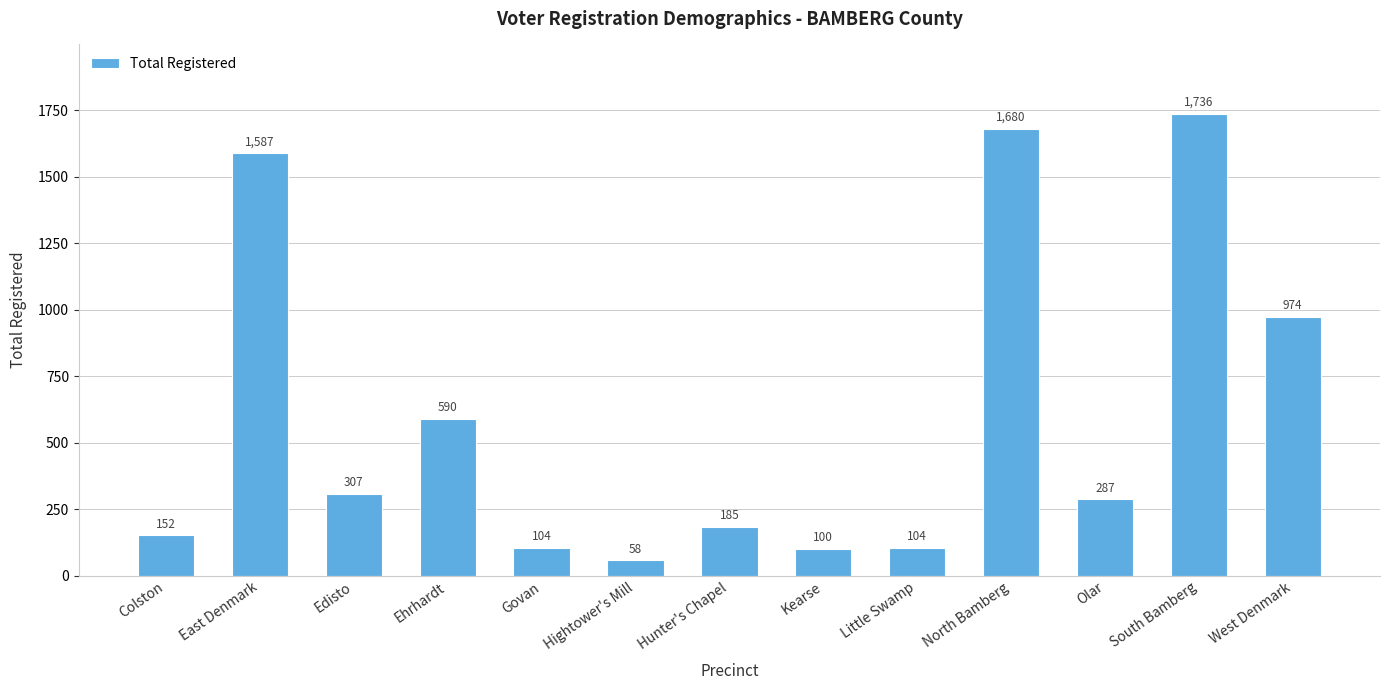

What is the label of the 6th bar from the right?

Kearse